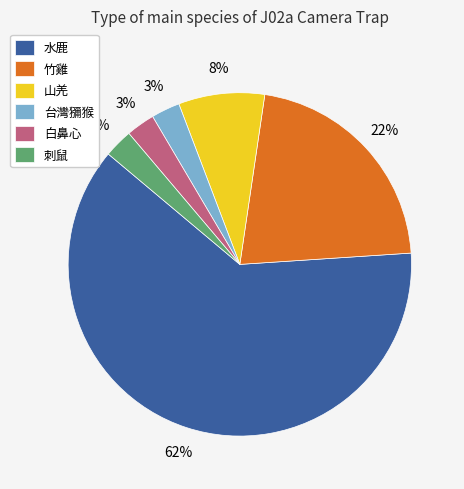

To the nearest percent, what is the average slice percentage?

17%